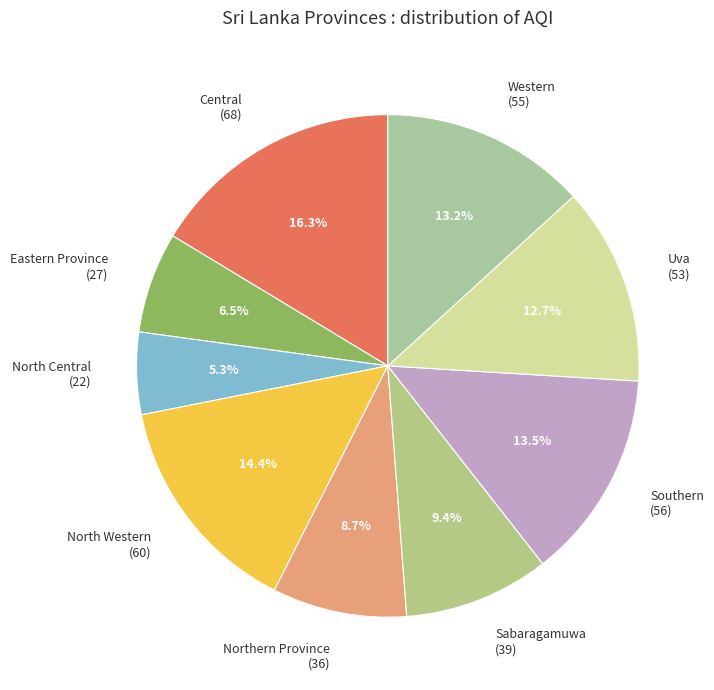

How much of the chart is everything except Northern Province?

91.3%